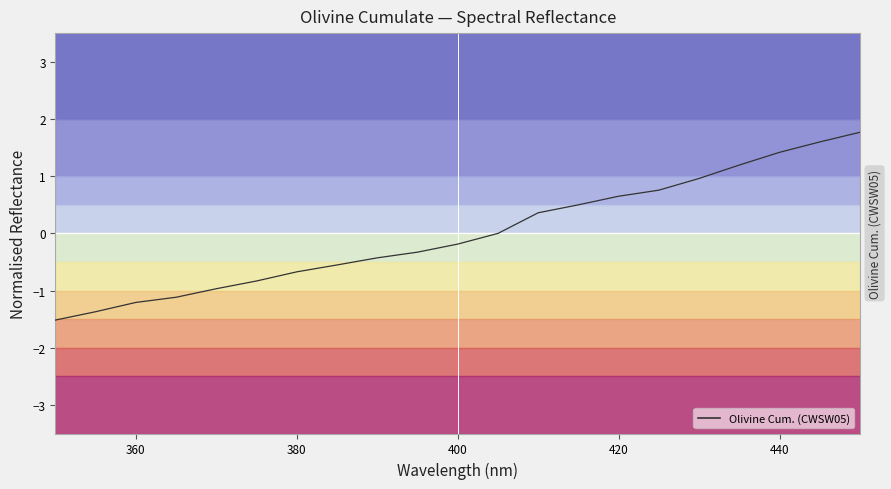

What is the minimum value shown in the chart?

-1.5